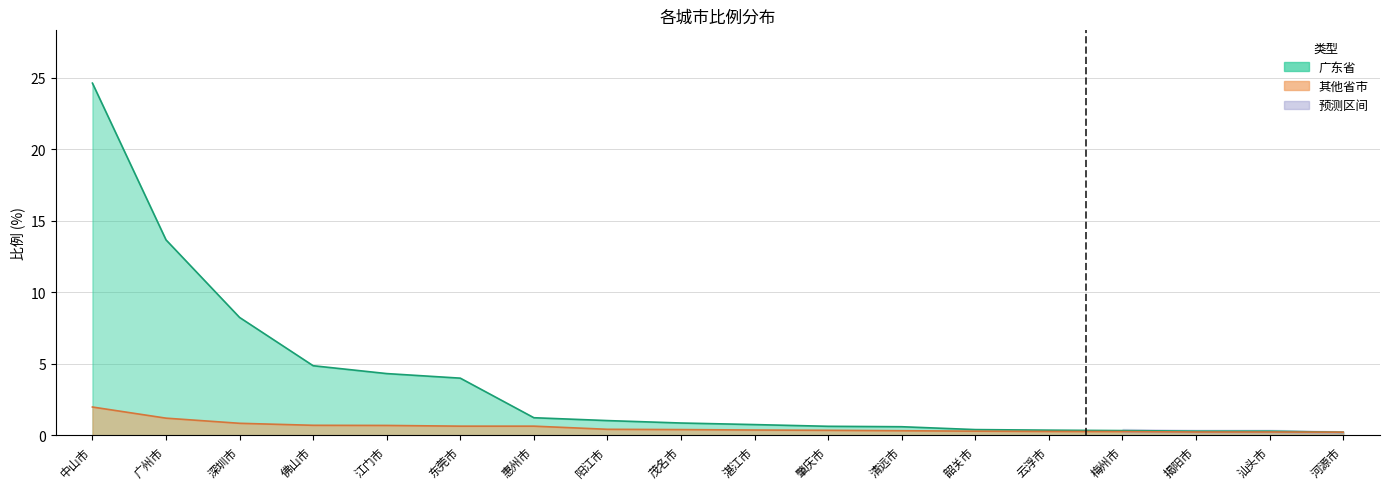

List the series in order of their overall mean, highest first.

广东省, 其他省市